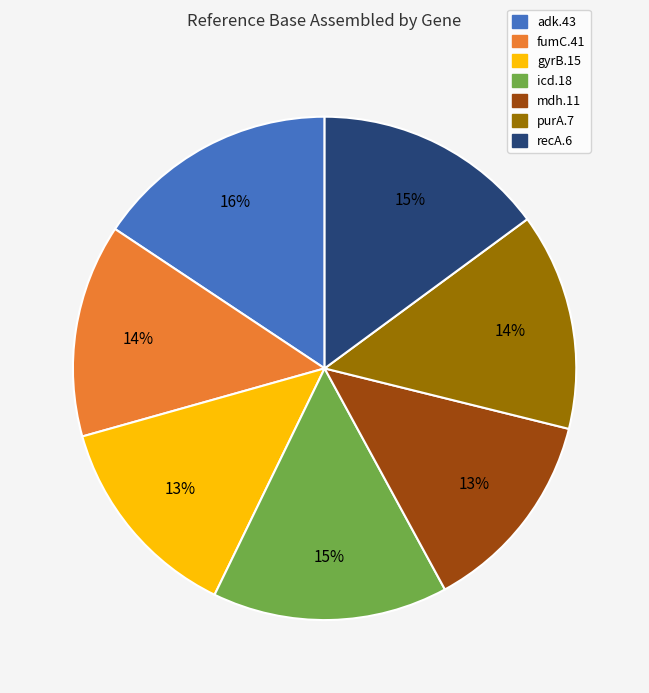

Do adk.43 and fumC.41 together represent more than half of the pie?

No